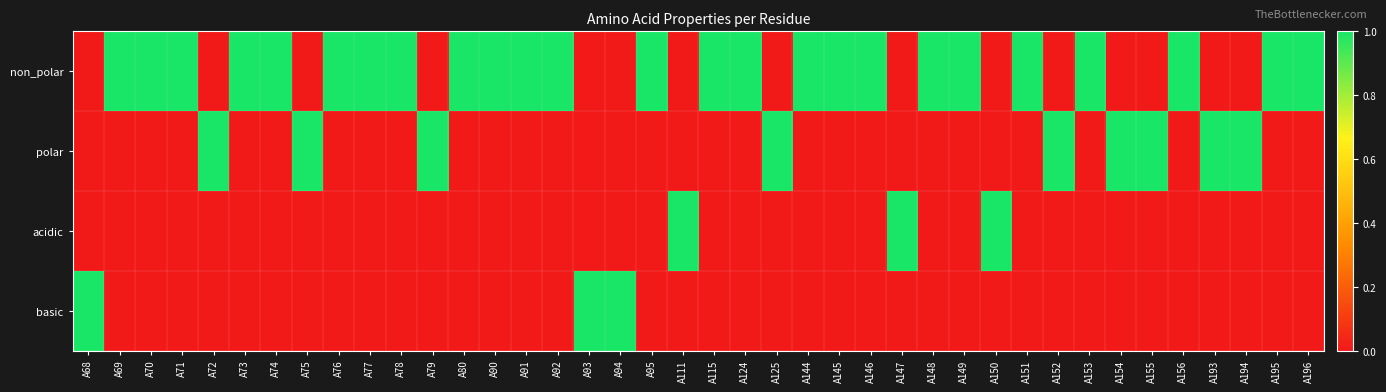

Count the number of data series in this chart.

4